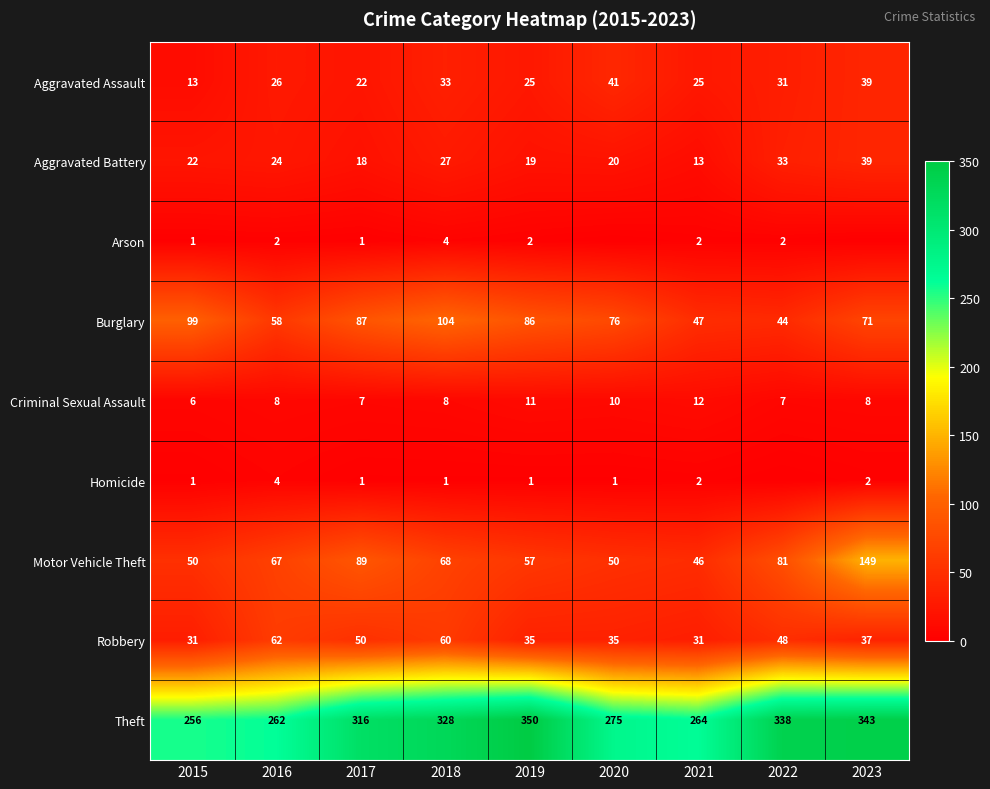

At which category does the chart reach its minimum across all series?

2020